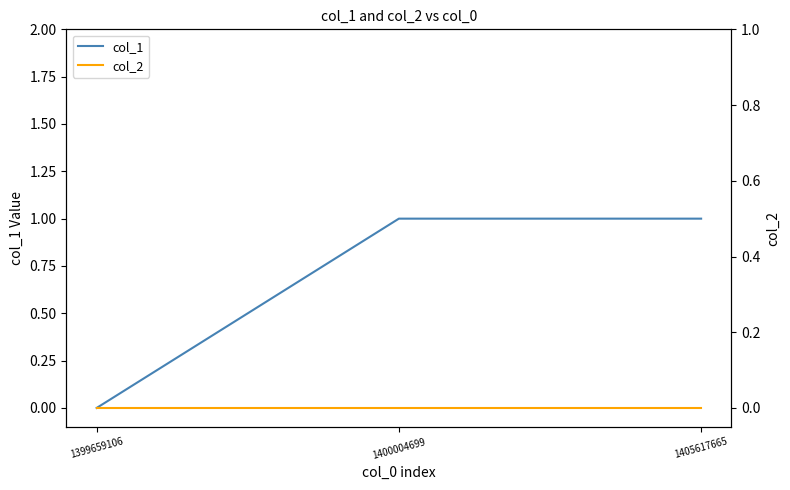

At which category is the sum across all series the highest?

1400004699